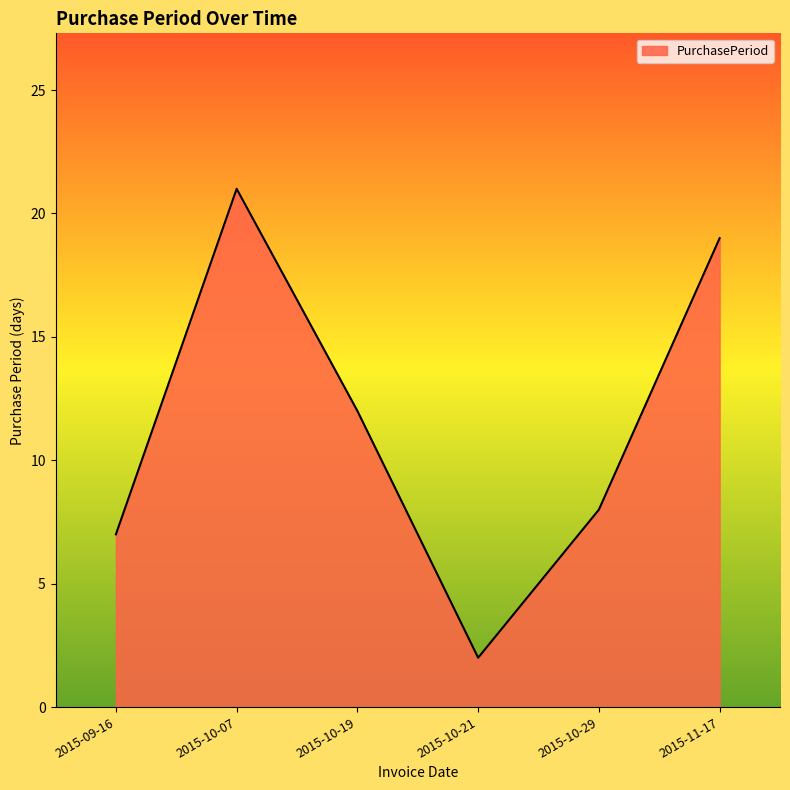

Which has a higher value, 2015-10-19 or 2015-10-07?

2015-10-07